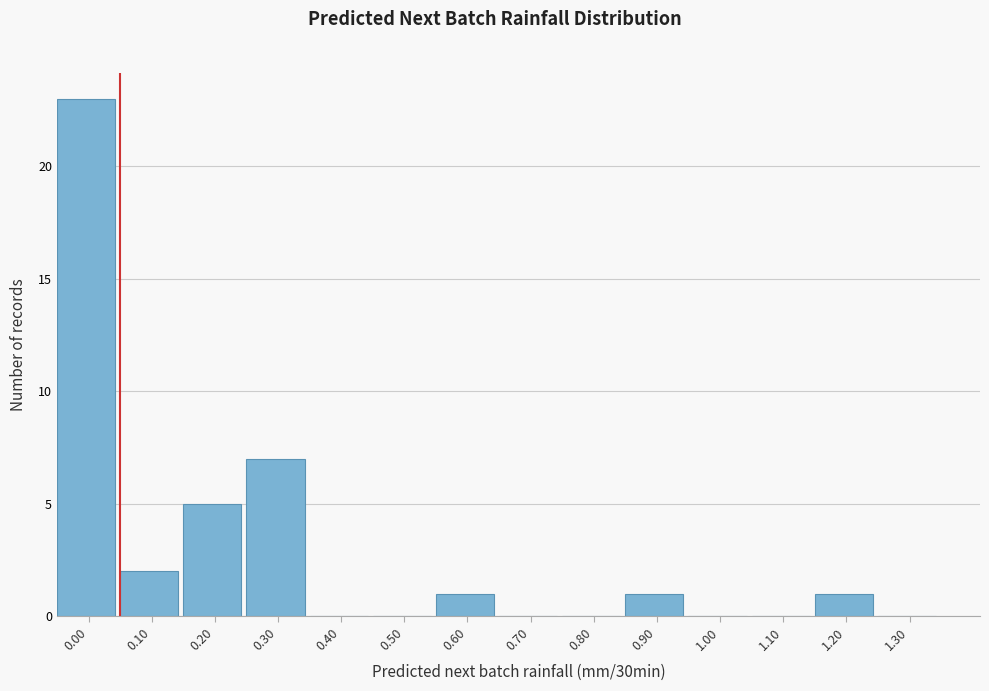

Reading right to left, transcribe all the data shown in this chart.

1.30=0	1.20=1	1.10=0	1.00=0	0.90=1	0.80=0	0.70=0	0.60=1	0.50=0	0.40=0	0.30=7	0.20=5	0.10=2	0.00=23